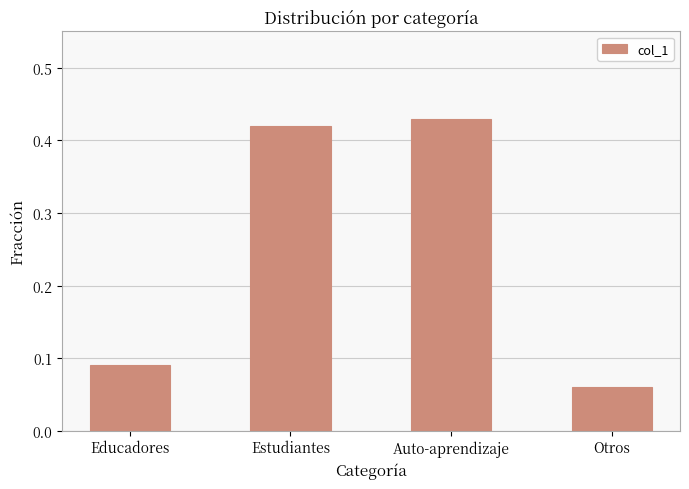

What is the label of the 3rd bar from the right?

Estudiantes